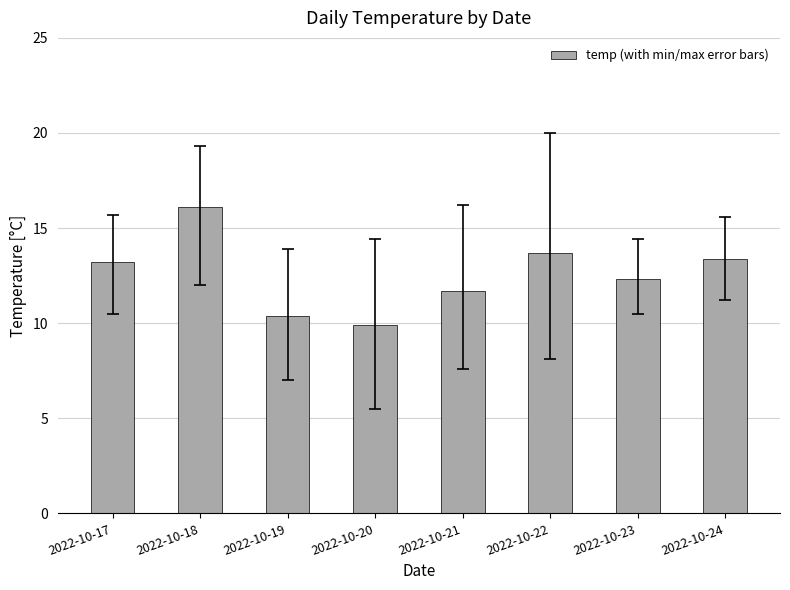

What value does the data have at 2022-10-23?

12.3